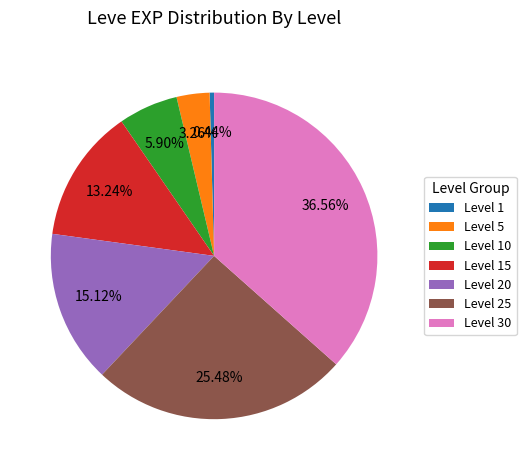

Do Level 20 and Level 10 together represent more than half of the pie?

No